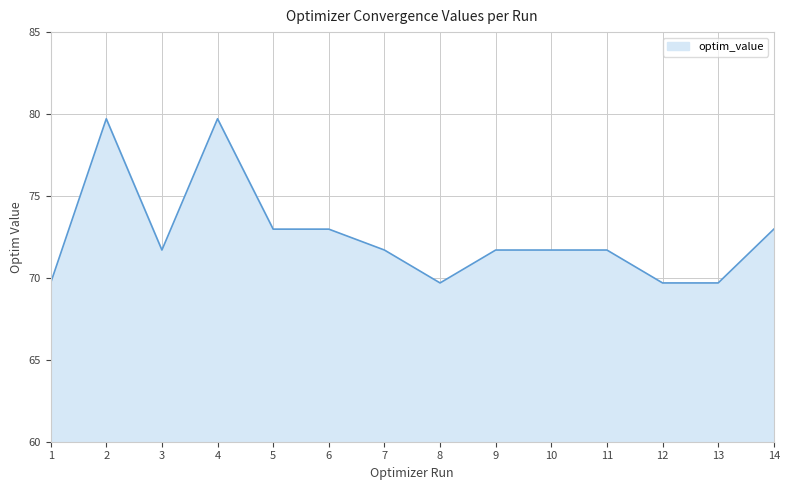

What is the difference between the maximum and minimum values?

10.0